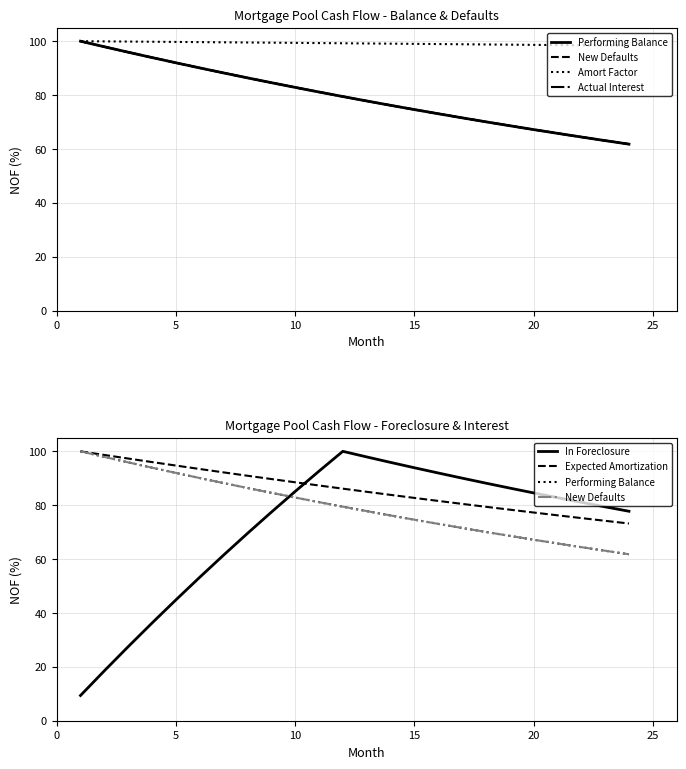

What is the greatest value displayed?

100.0